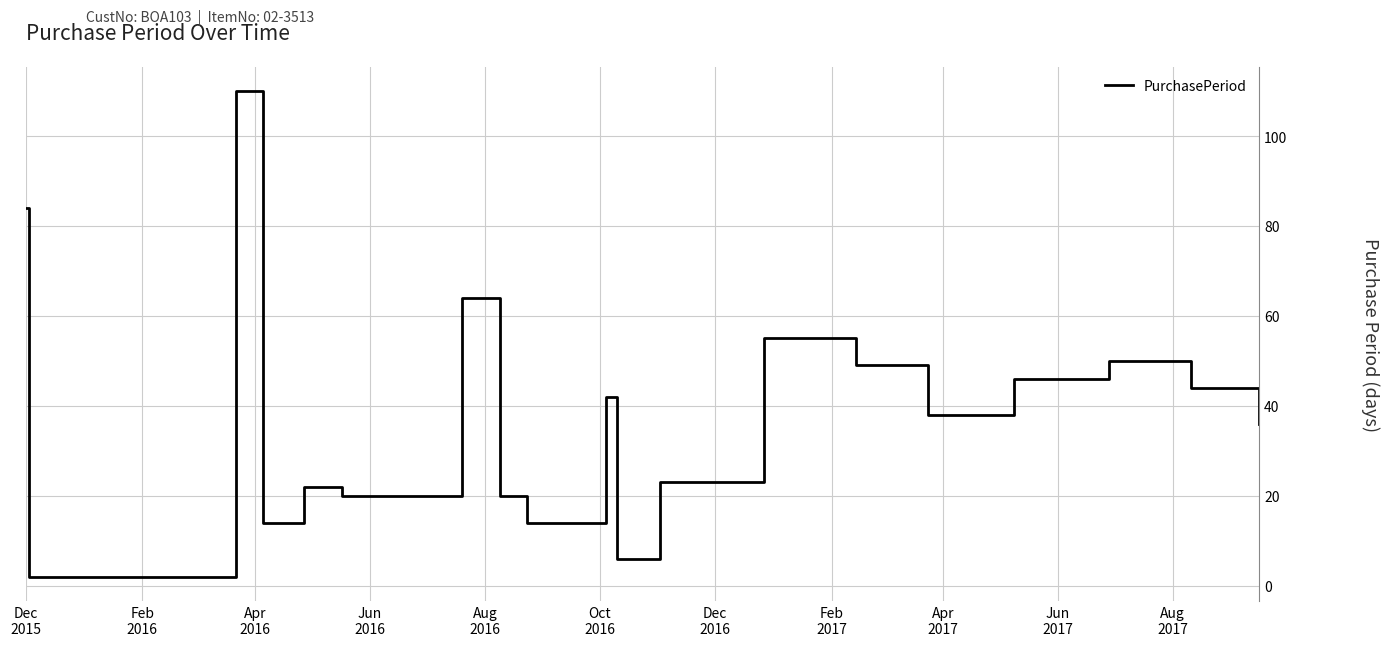

What is the maximum value shown in the chart?

110